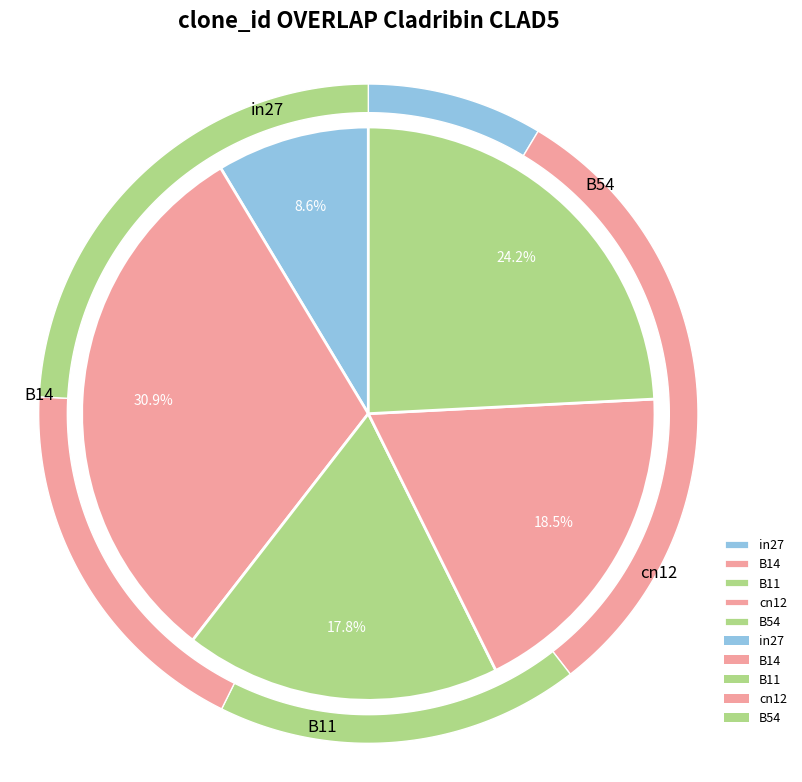

How much of the chart is everything except B11?

82.2%